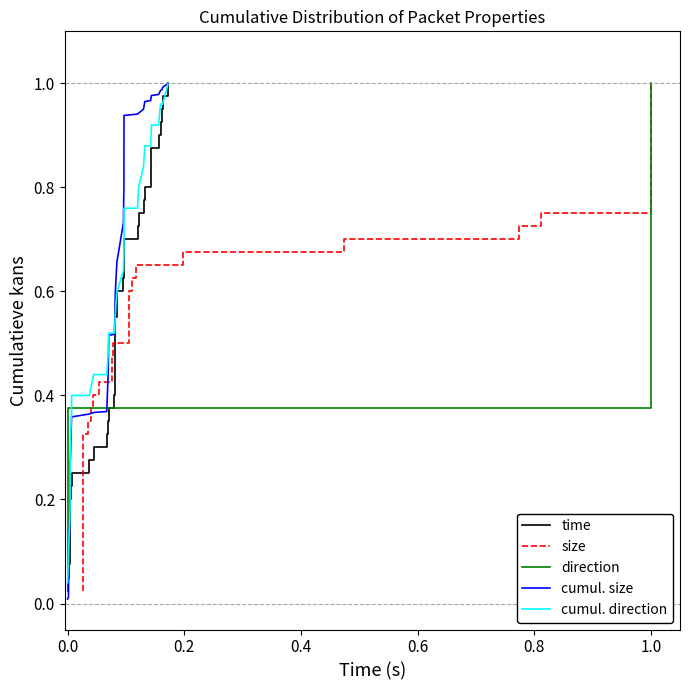

Is the value of size at 17 greater than the value of time at 22?

No